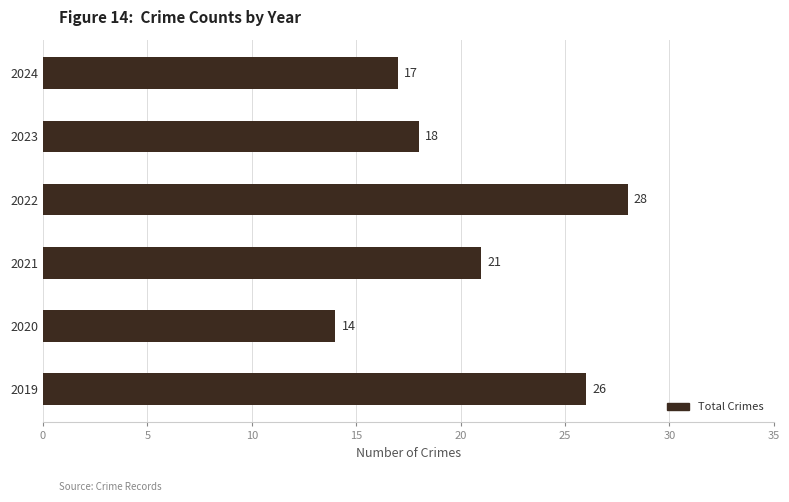

Reading bottom to top, list all the values displayed in this chart.

2019=26	2020=14	2021=21	2022=28	2023=18	2024=17